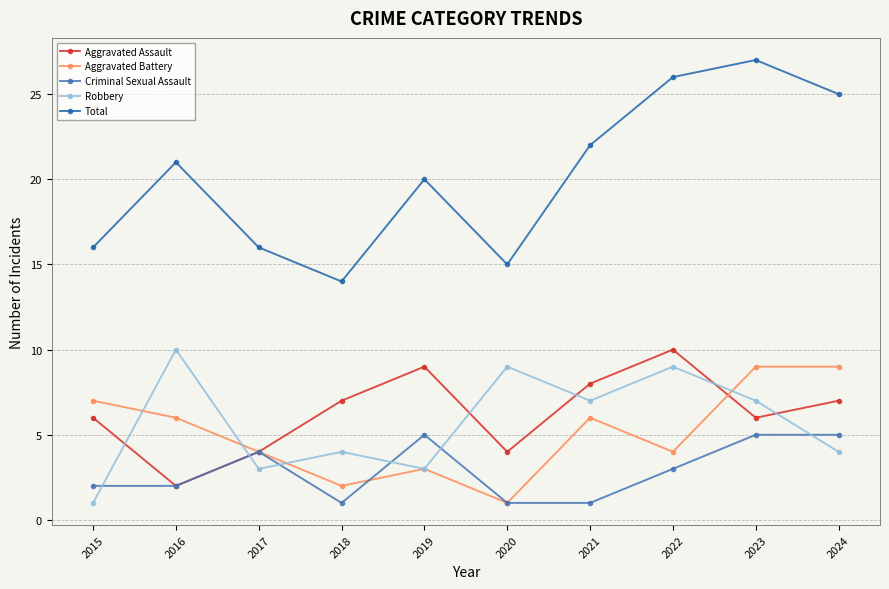

What value does the Criminal Sexual Assault series have at 2023?

5